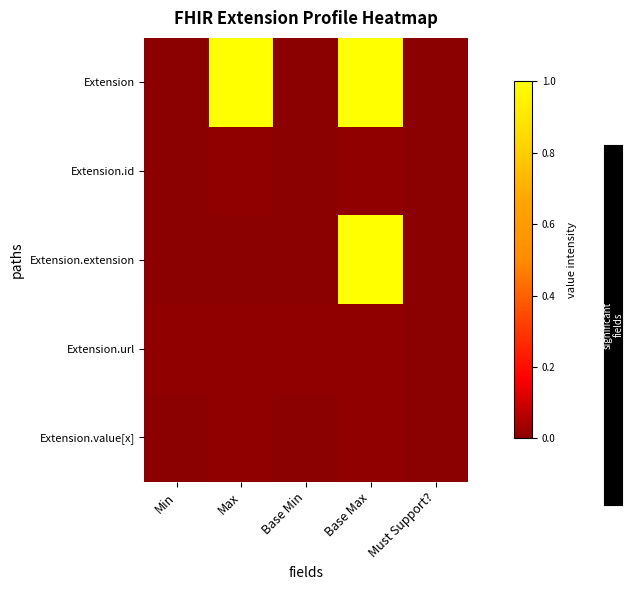

Reading right to left, what are all the values shown in this chart?

Extension: Must Support?=0.0	Base Max=1.0	Base Min=0.0	Max=1.0	Min=0.0
Extension.id: Must Support?=0.0	Base Max=0.0	Base Min=0.0	Max=0.0	Min=0.0
Extension.extension: Must Support?=0.0	Base Max=1.0	Base Min=0.0	Max=0.0	Min=0.0
Extension.url: Must Support?=0.0	Base Max=0.0	Base Min=0.0	Max=0.0	Min=0.0
Extension.value[x]: Must Support?=0.0	Base Max=0.0	Base Min=0.0	Max=0.0	Min=0.0